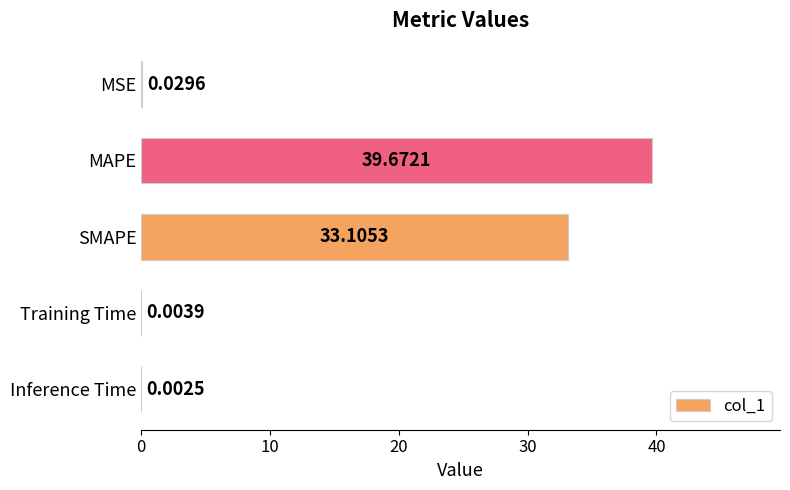

At which label is the value closest to 19?

SMAPE